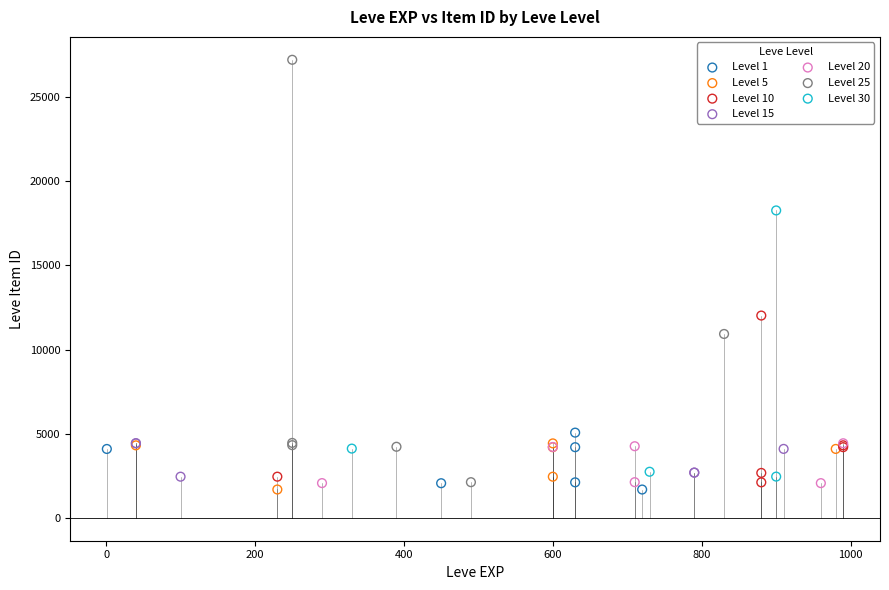

Which series contains the highest Y value?

Level 25